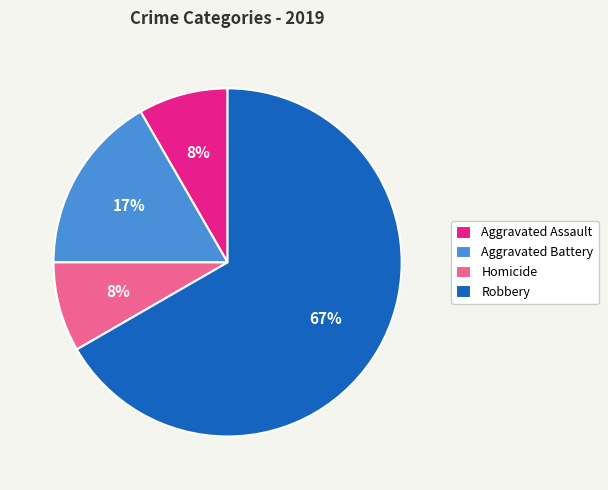

Does Robbery represent more than half of the total?

Yes